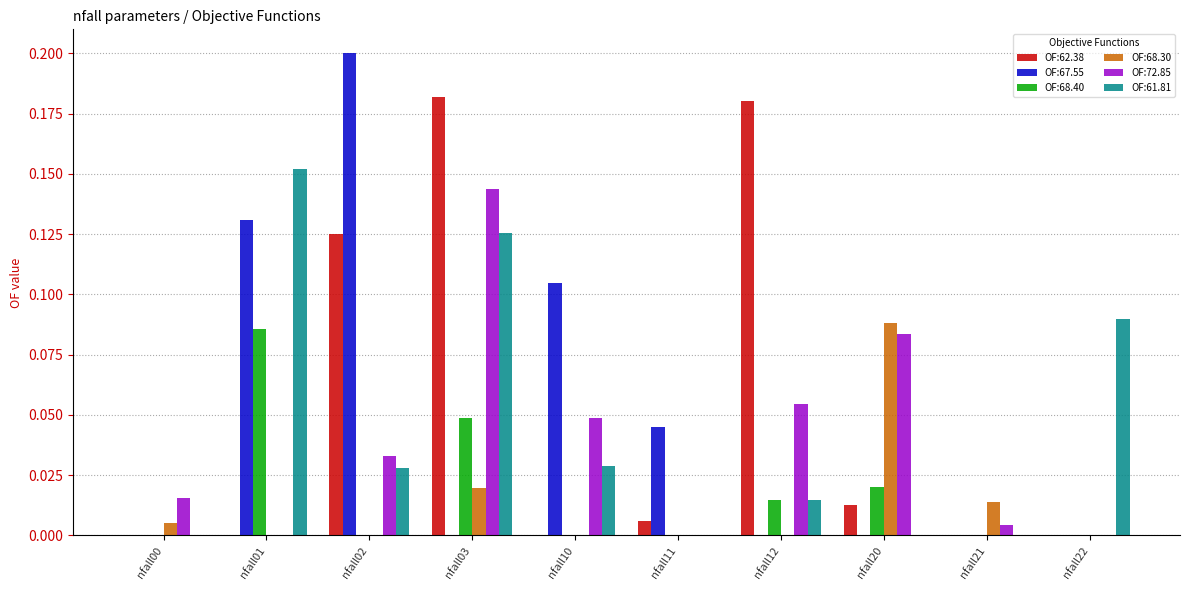

Which category has the highest value in the OF:61.81 series?

nfall01